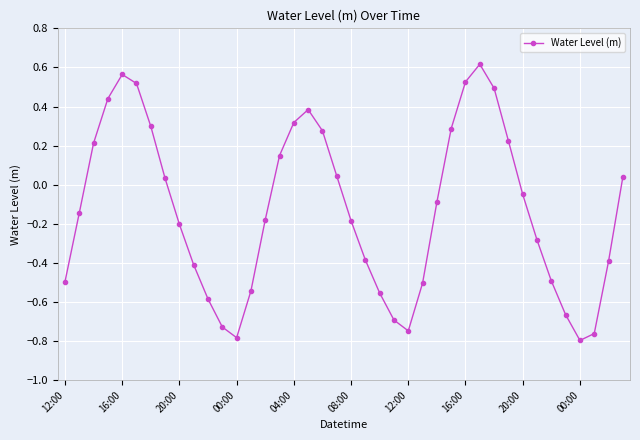

How many interior local peaks (higher than both neighbors) does the data have?

3